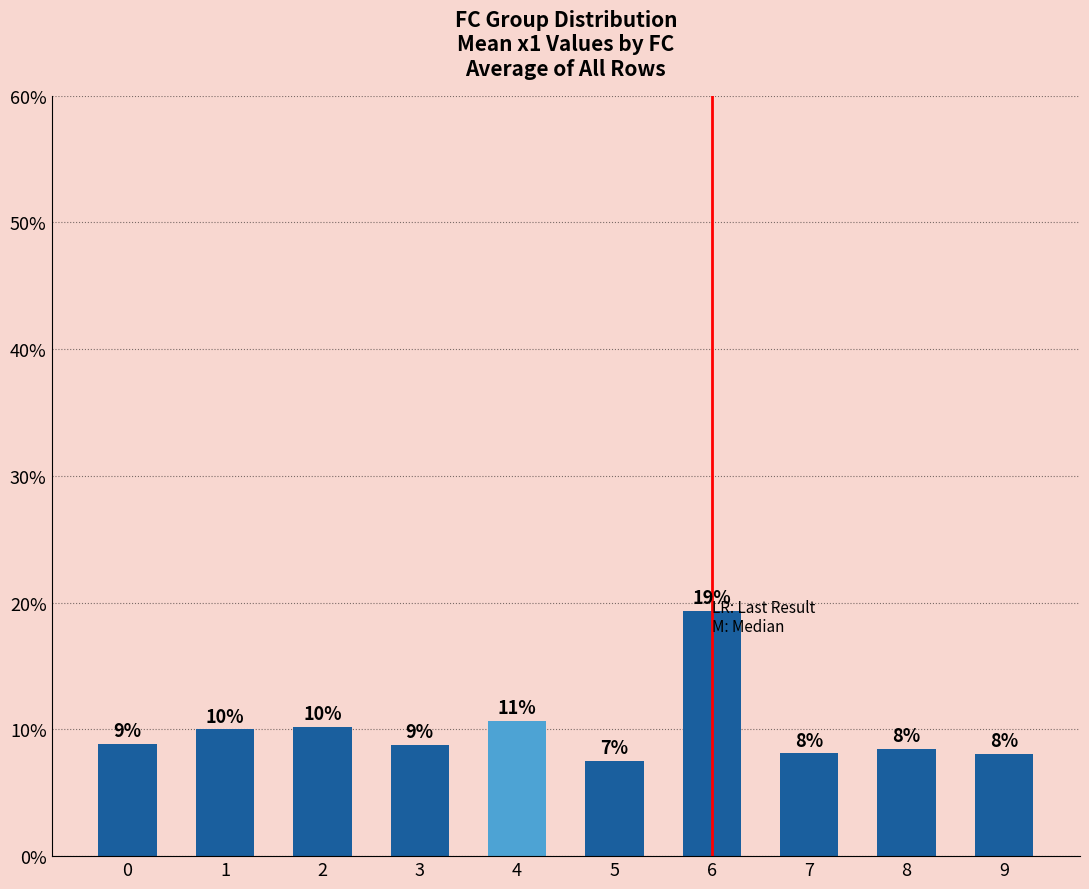

Reading right to left, extract all data points from this chart.

9=8.1	8=8.5	7=8.1	6=19.4	5=7.5	4=10.7	3=8.8	2=10.2	1=10.0	0=8.9